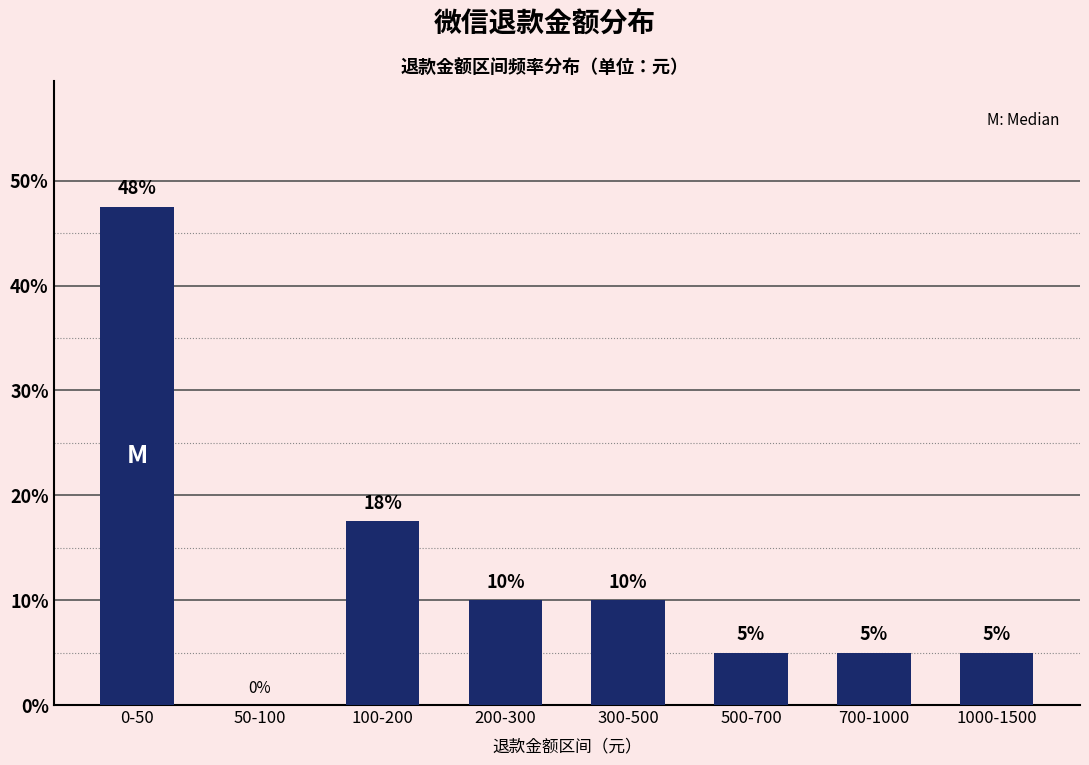

Is it true that the value at 0-50 is 47.5?

True